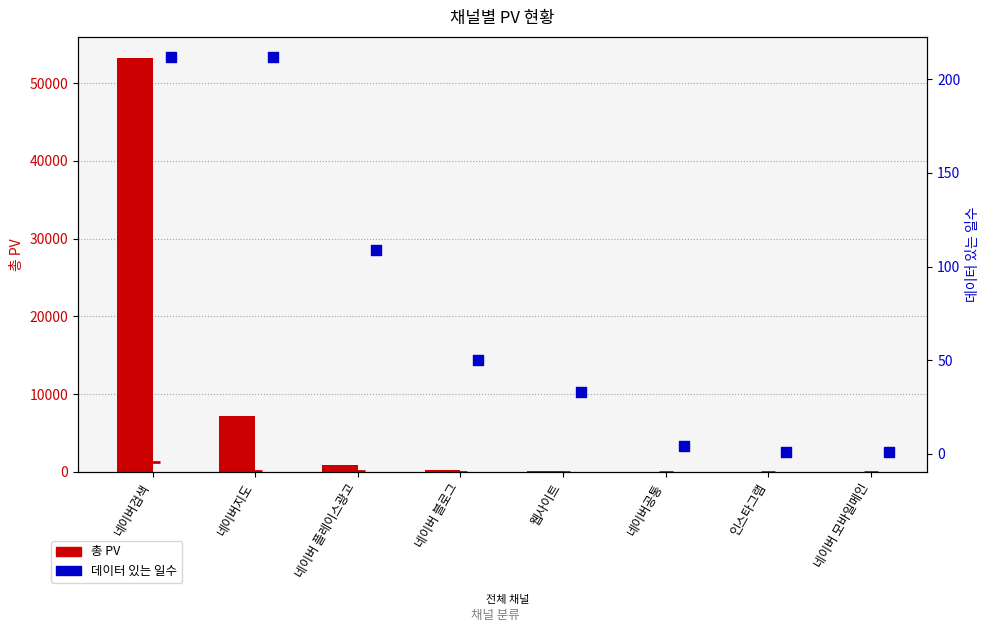

Which series contains the highest Y value?

총 PV